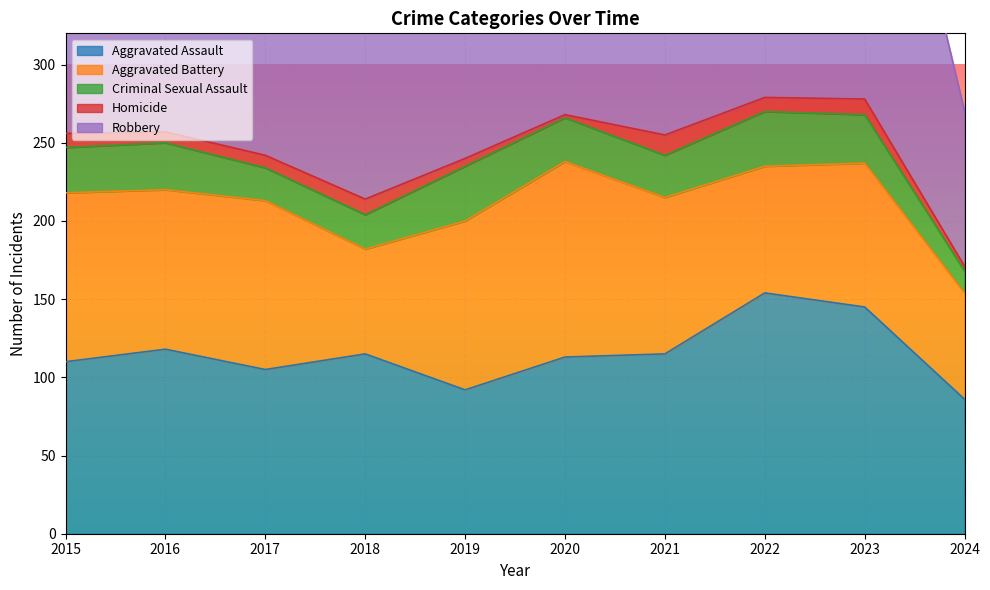

Which series has the widest spread of values?

Robbery